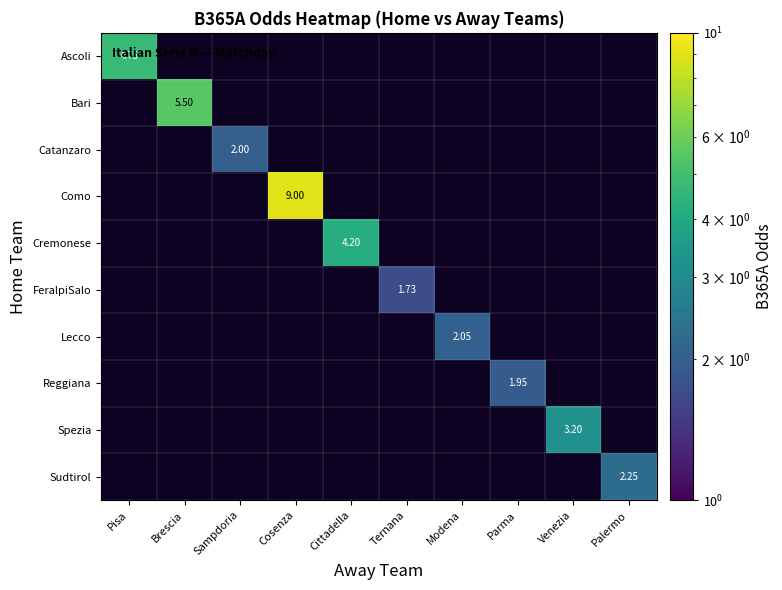

What is the sum of the Lecco values at Cittadella and Modena?

2.0